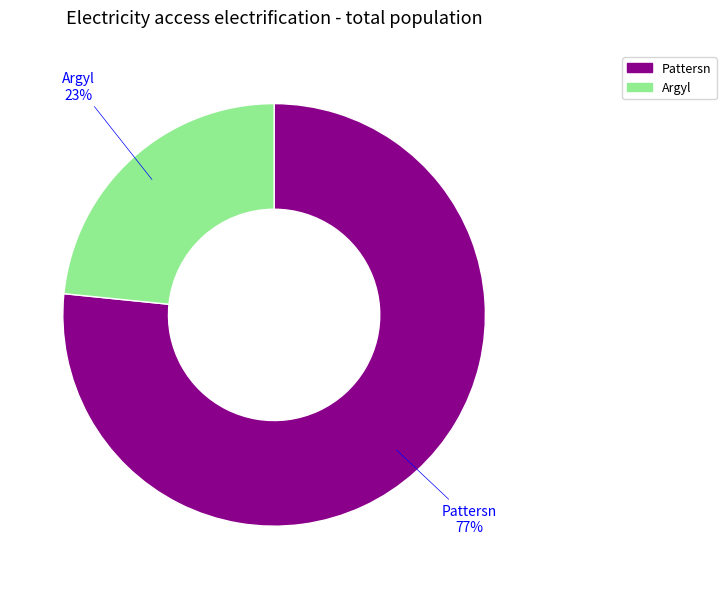

To the nearest percent, what is the average slice percentage?

50%